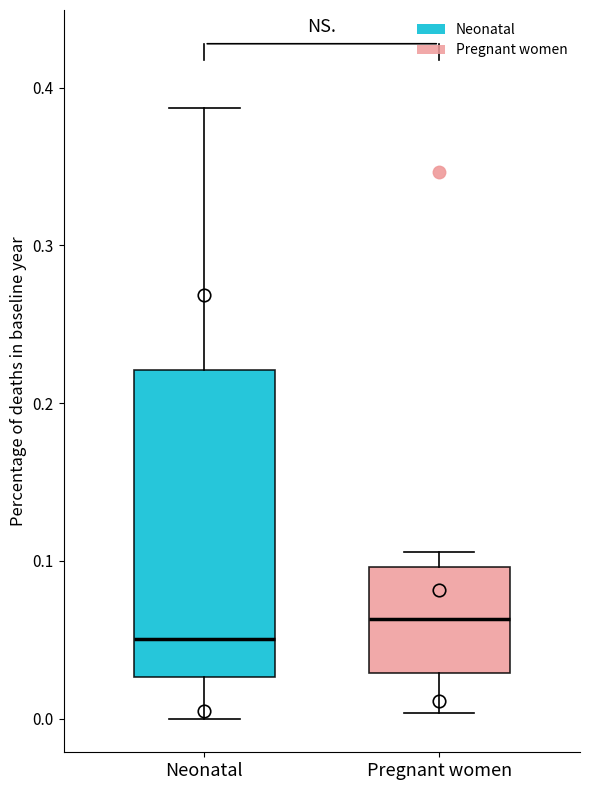

Reading left to right, transcribe this box plot: for each box, give where its median line is, the range the box spans, and where its two whiskers end, as read against the y-axis. The values are not printed on the chart, so give them approximately, as read against the axis.

Neonatal: median 0.05, box 0.03 to 0.22, whiskers 0.00 to 0.39
Pregnant women: median 0.06, box 0.03 to 0.10, whiskers 0.00 to 0.11